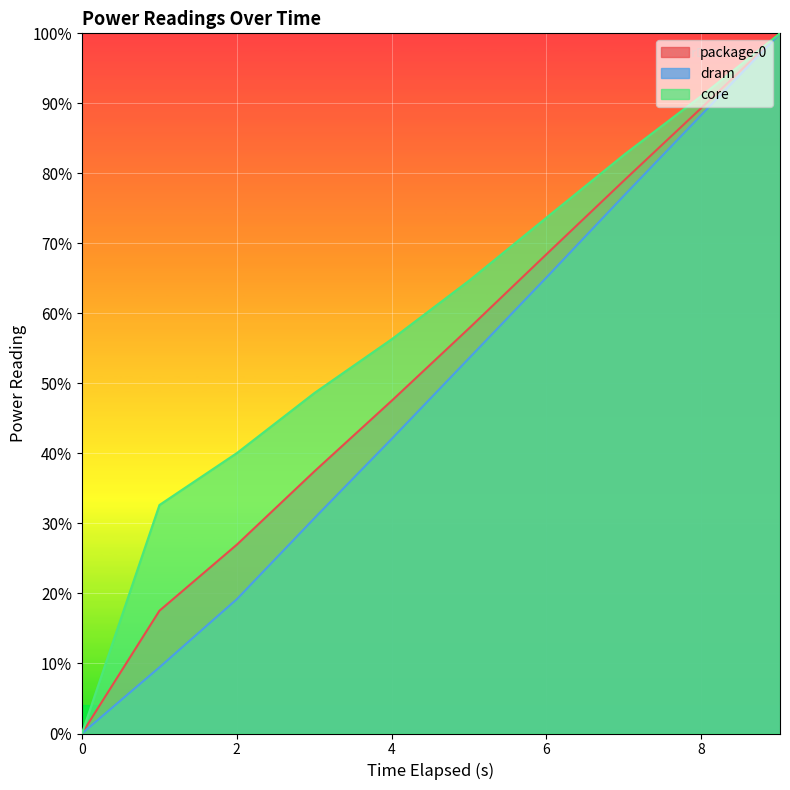

What is the maximum value for package-0?

100.0